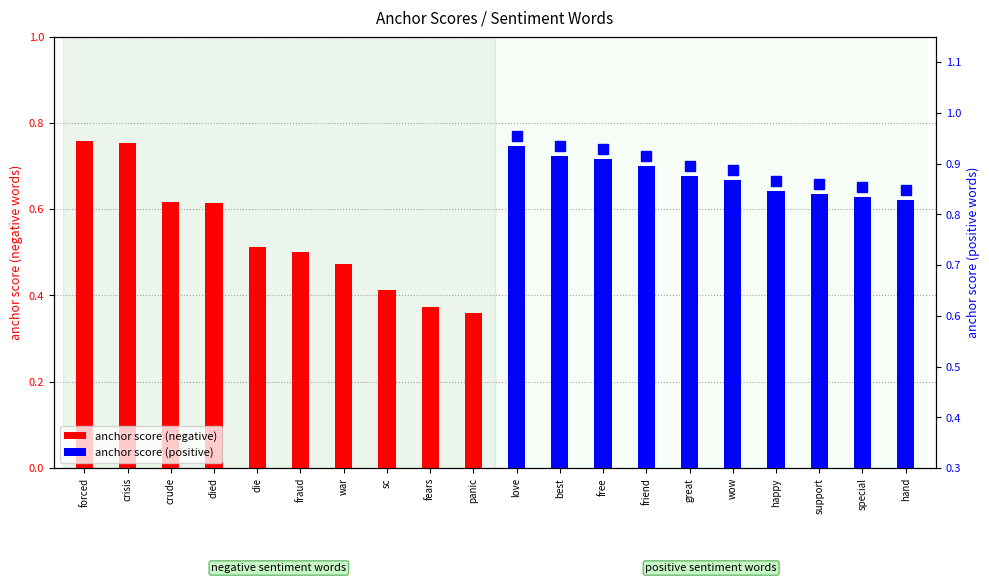

The anchor score (positive) series shows 1.2 at great. True or false?

False